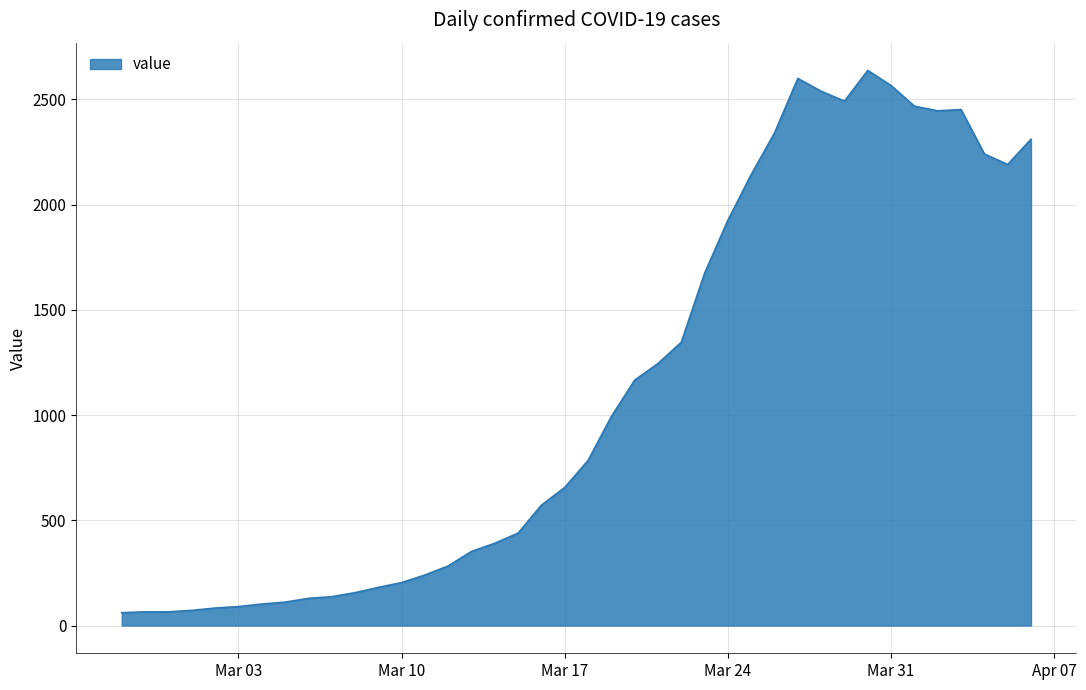

What is the smallest value displayed?

61